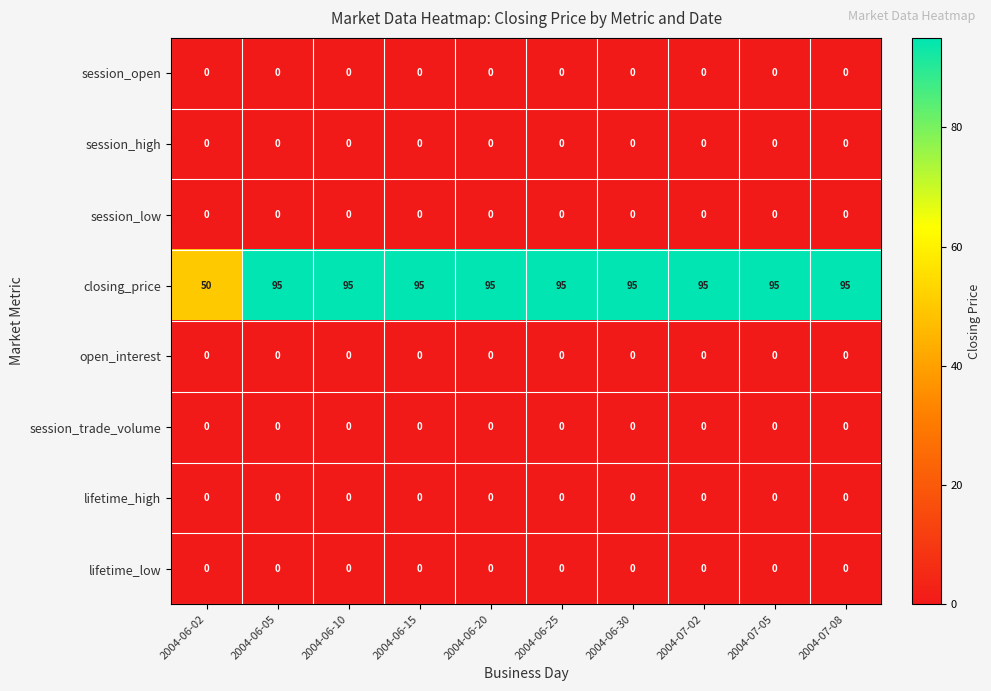

What is the maximum value for closing_price?

95